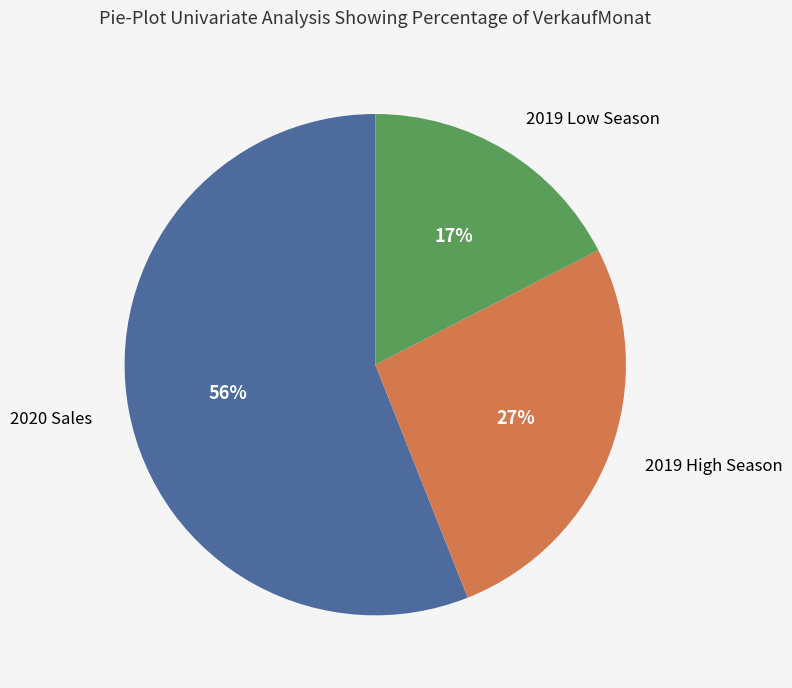

How many slices are in this pie chart?

3